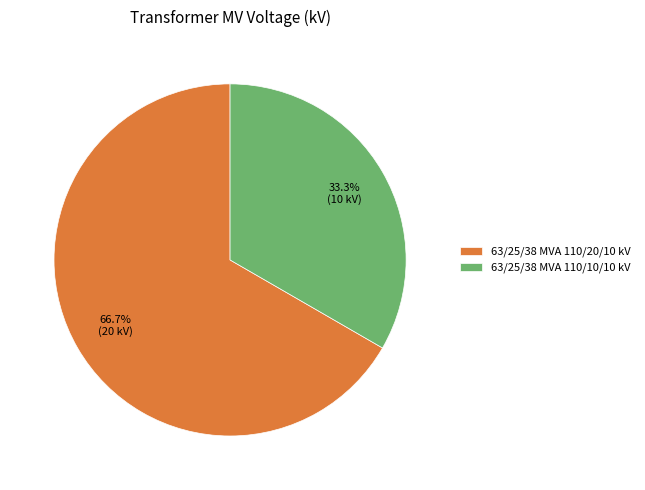

To the nearest percent, what is the average slice percentage?

50%